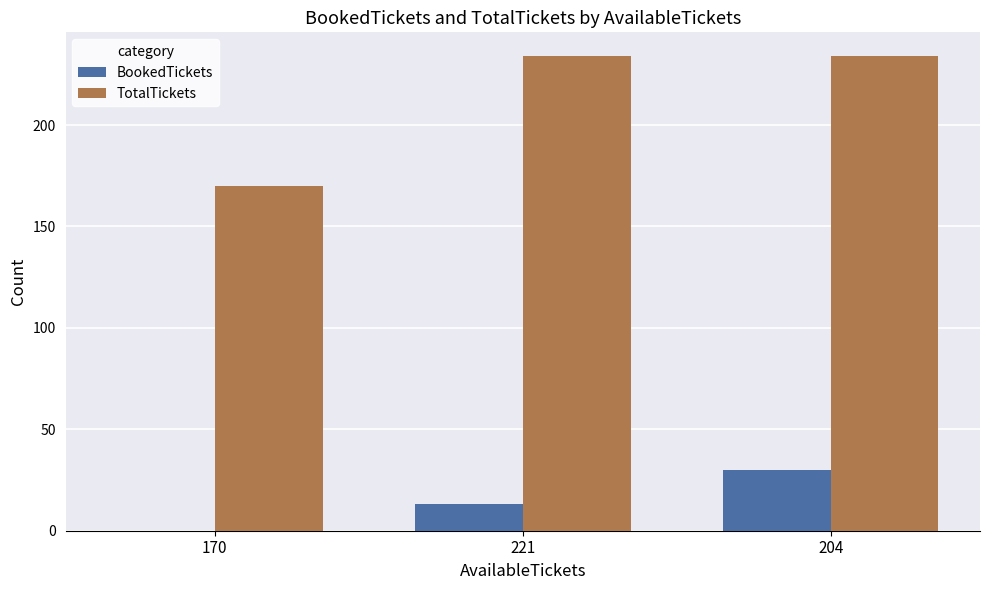

What is the sum of all BookedTickets values?

43